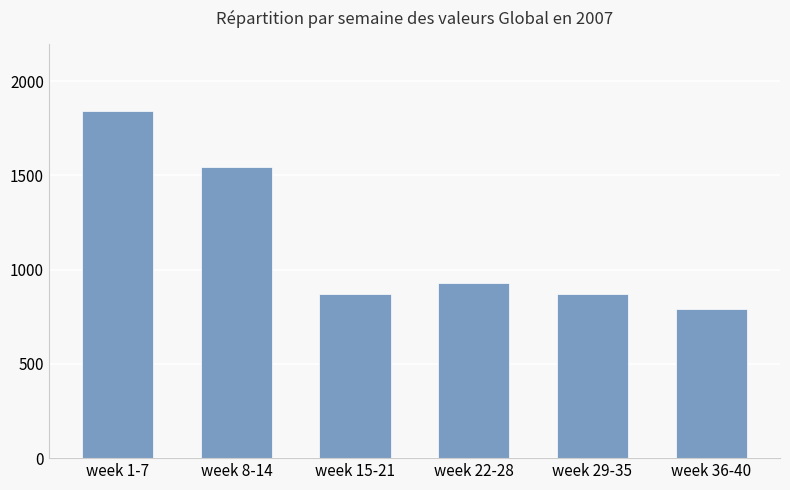

How many series are shown in this chart?

1